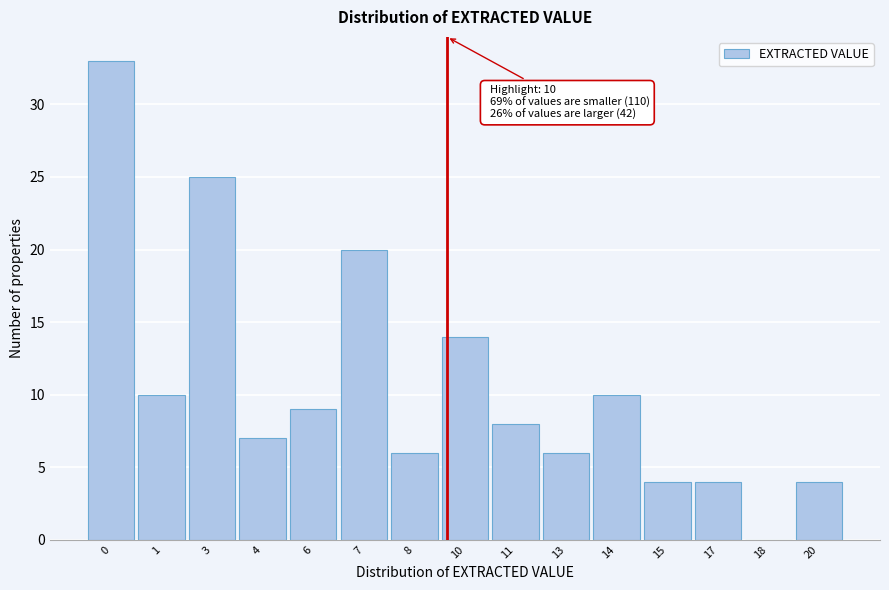

Reading left to right, extract all data points from this chart.

0=33	1=10	3=25	4=7	6=9	7=20	8=6	10=14	11=8	13=6	14=10	15=4	17=4	18=0	20=4